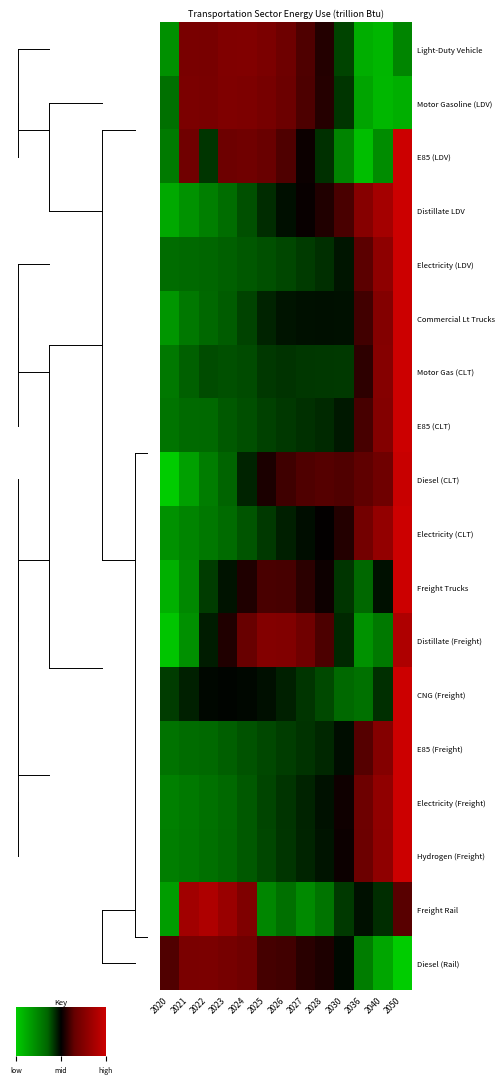

What is the difference between the maximum and second lowest values in the Freight Rail series?

2.7